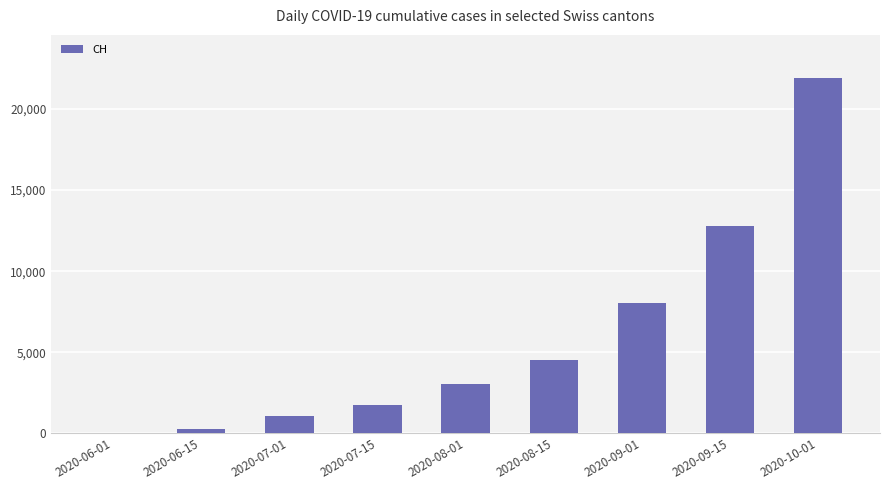

The value at 2020-08-15 is 3051. True or false?

False